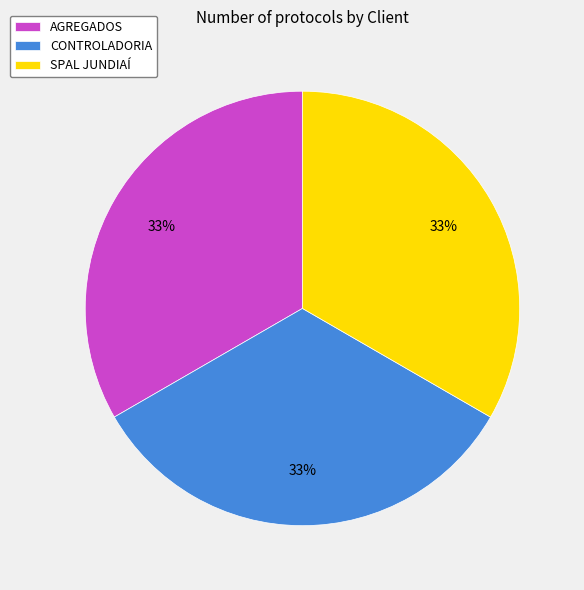

How many slices are in this pie chart?

3